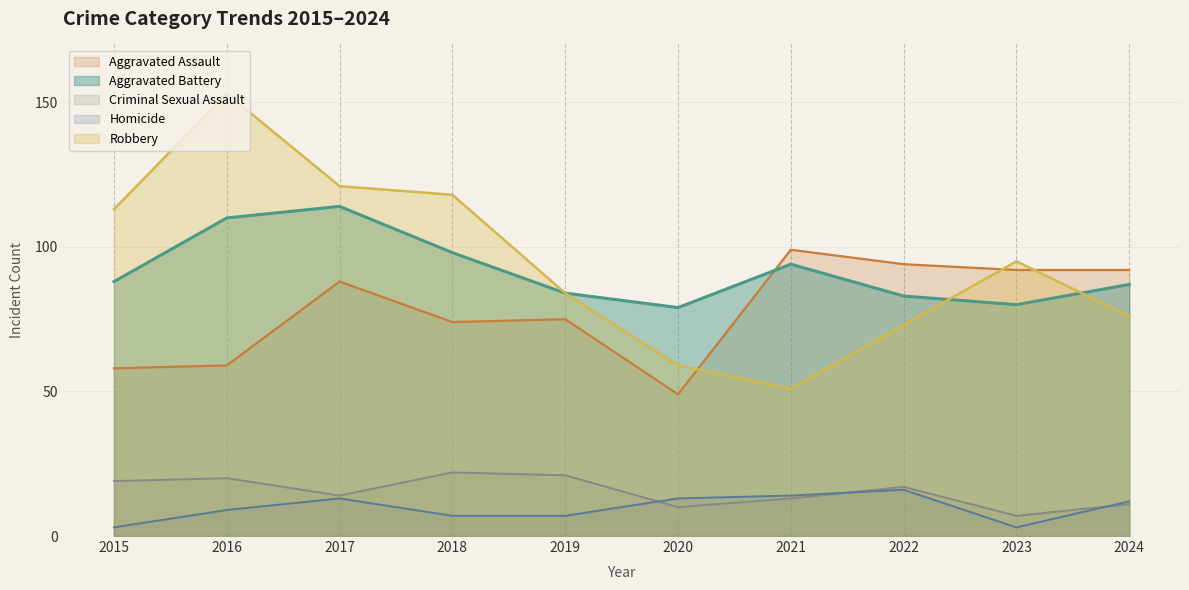

Is the value of Robbery at 2022 greater than the value of Aggravated Assault at 2018?

No